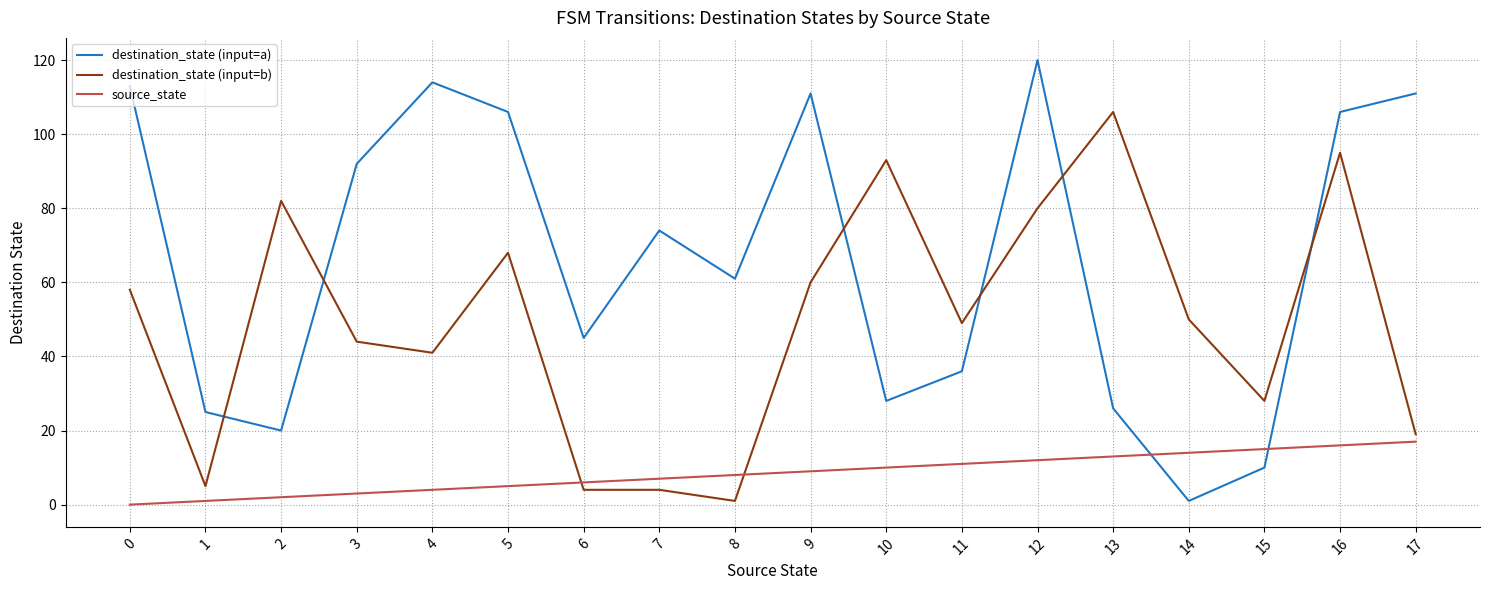

How many values in source_state are above zero?

17